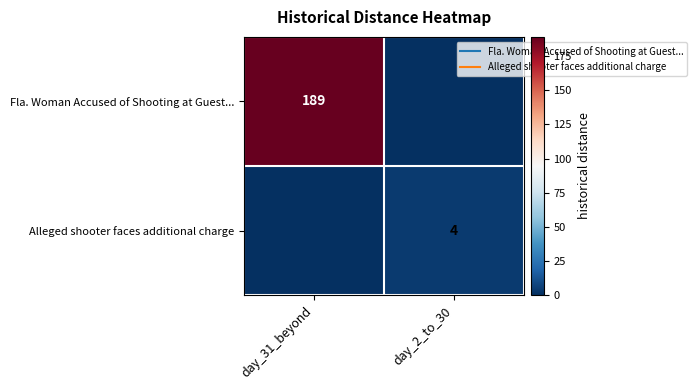

List the labels in order of Fla. Woman Accused of Shooting at Guest... value, largest first.

day_31_beyond, day_2_to_30